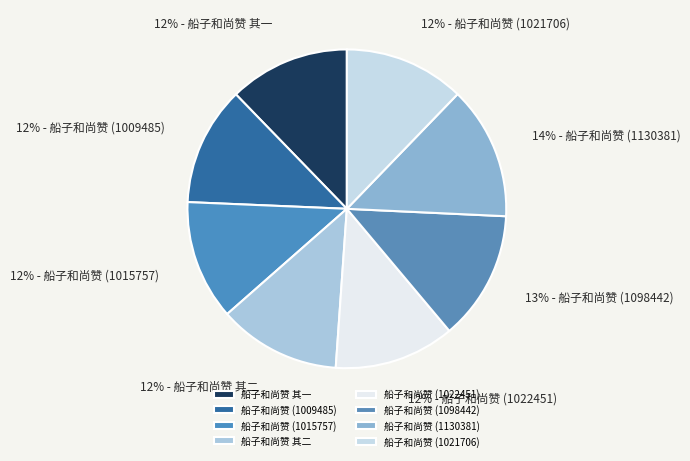

How many slices are in this pie chart?

8